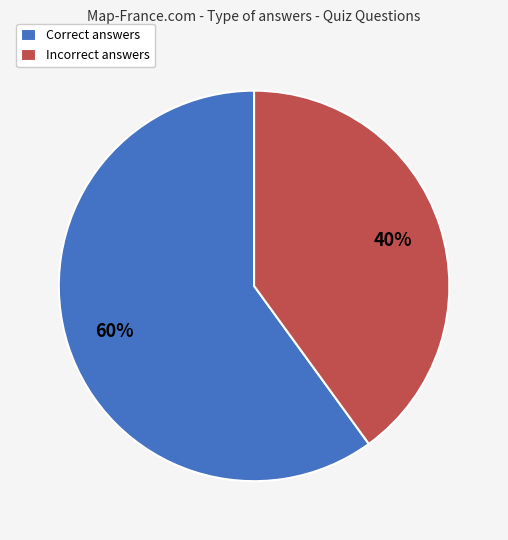

Does any single category account for the majority?

Yes